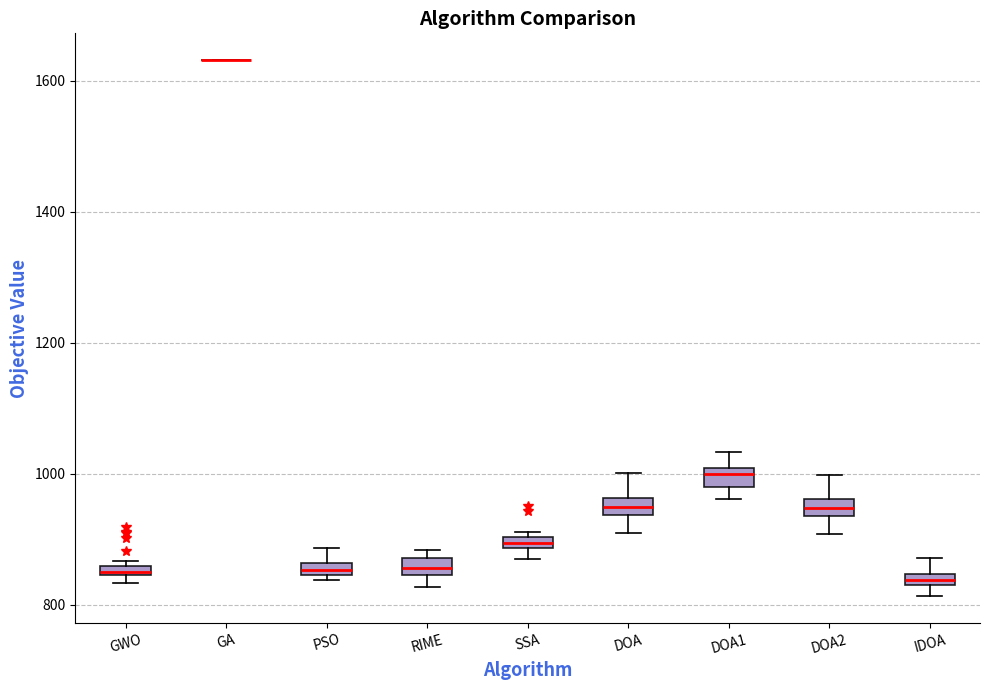

Where is the upper edge of the box for RIME on the y-axis? The values are not printed on the chart, so give them approximately, as read against the axis.

880